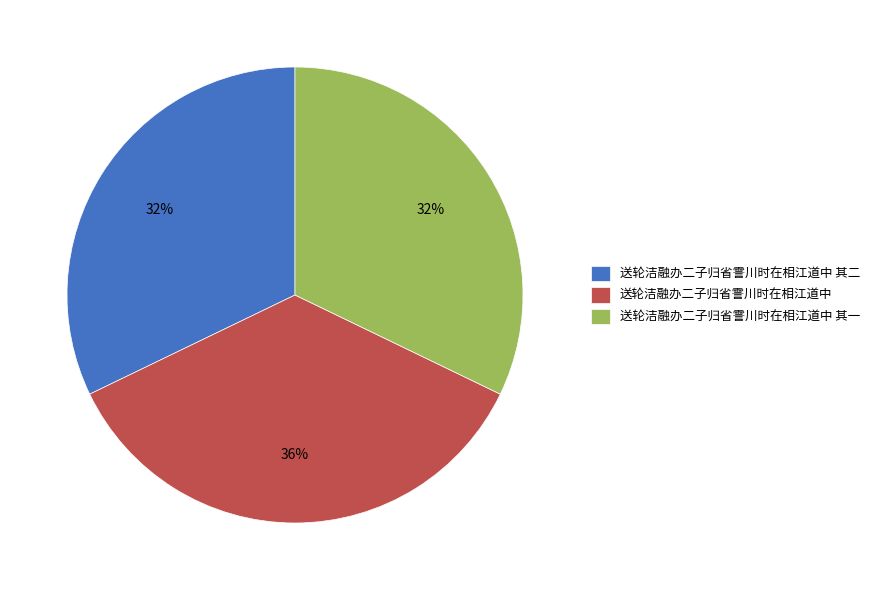

To the nearest percent, what percentage of the pie is 送轮洁融办二子归省霅川时在相江道中?

36%